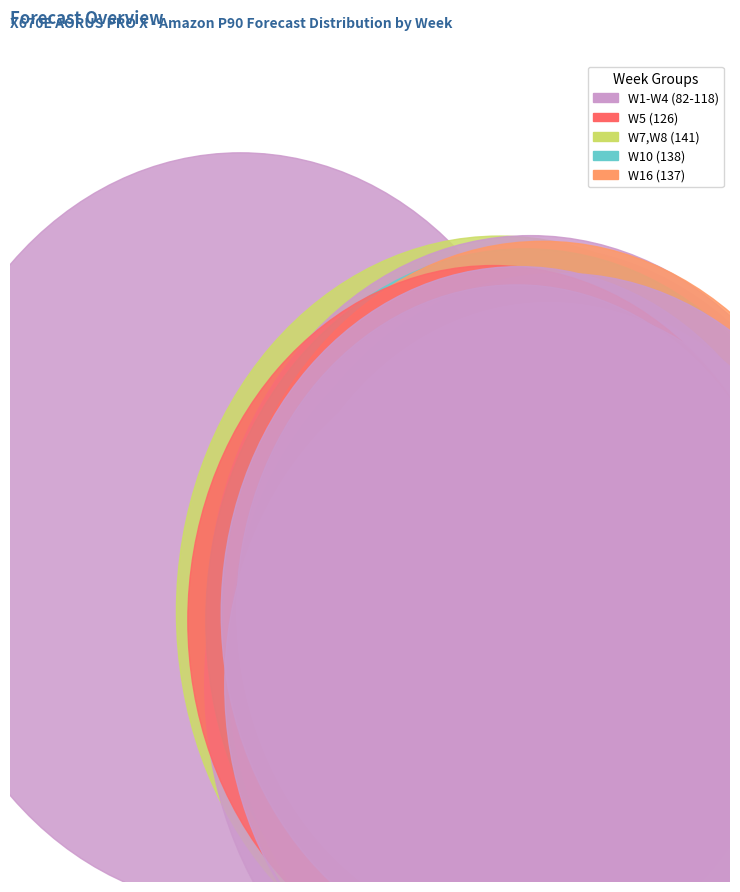

To the nearest percent, what is the difference between the W7 and W2 slice percentages?

2%